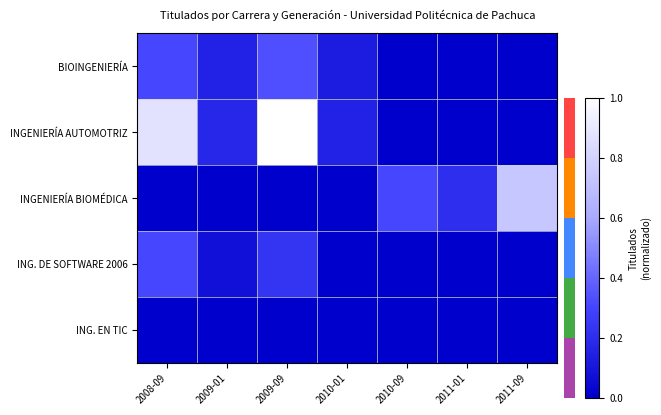

List the series in order of their peak value, lowest first.

ING. EN TIC, ING. DE SOFTWARE 2006, BIOINGENIERÍA, INGENIERÍA BIOMÉDICA, INGENIERÍA AUTOMOTRIZ